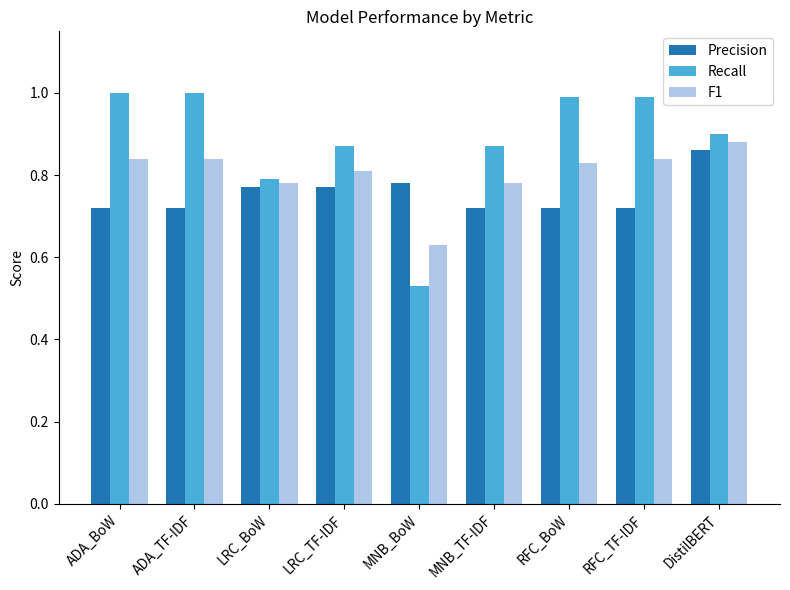

How many F1 values are between 0 and 1?

9